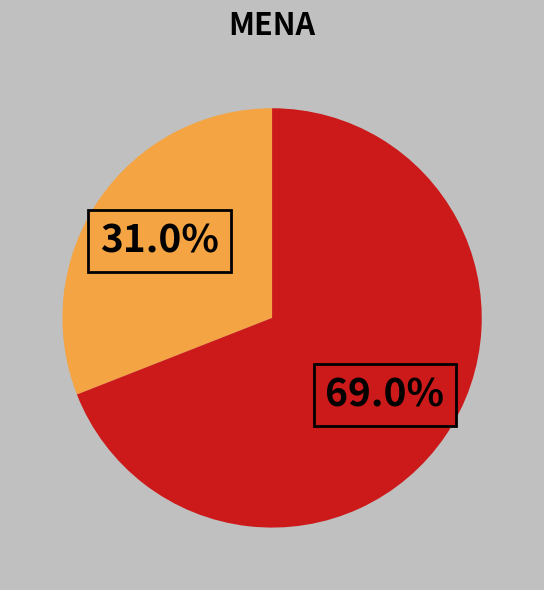

Does any single category account for the majority?

Yes